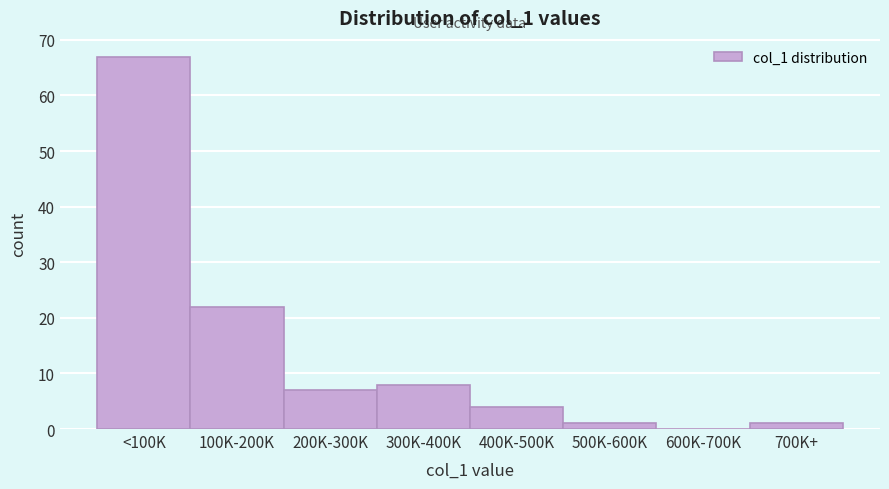

Reading left to right, what are all the values shown in this chart?

<100K=67	100K-200K=22	200K-300K=7	300K-400K=8	400K-500K=4	500K-600K=1	600K-700K=0	700K+=1